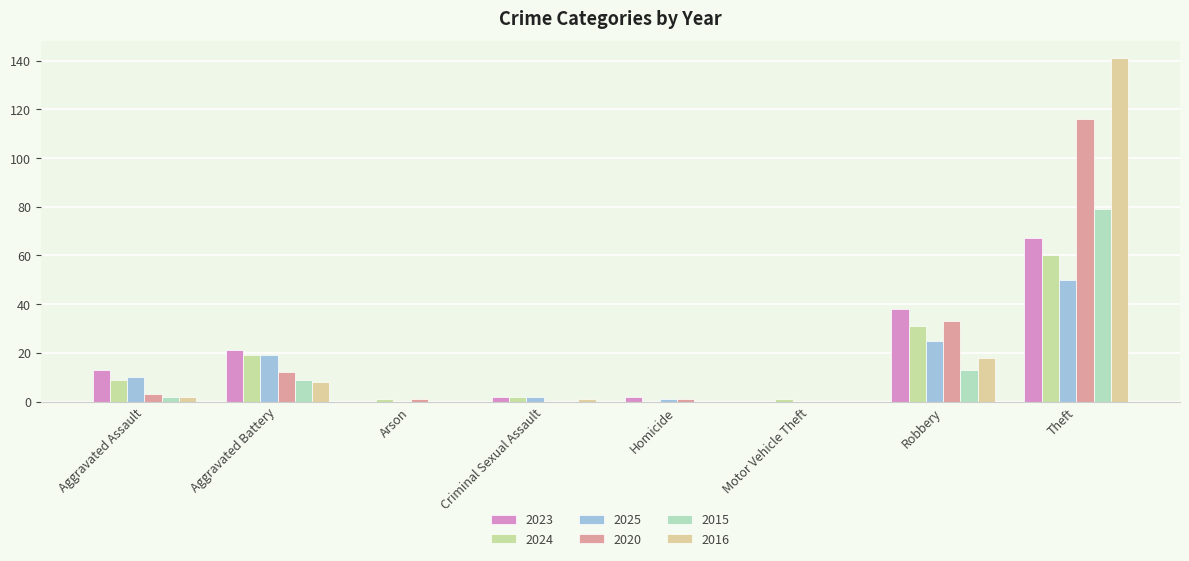

At which label does 2025 first exceed 10?

Aggravated Battery